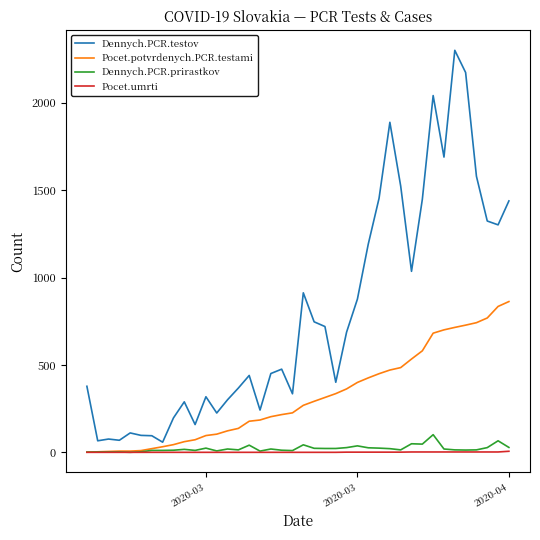

Which series has the largest range (max minus min)?

Dennych.PCR.testov